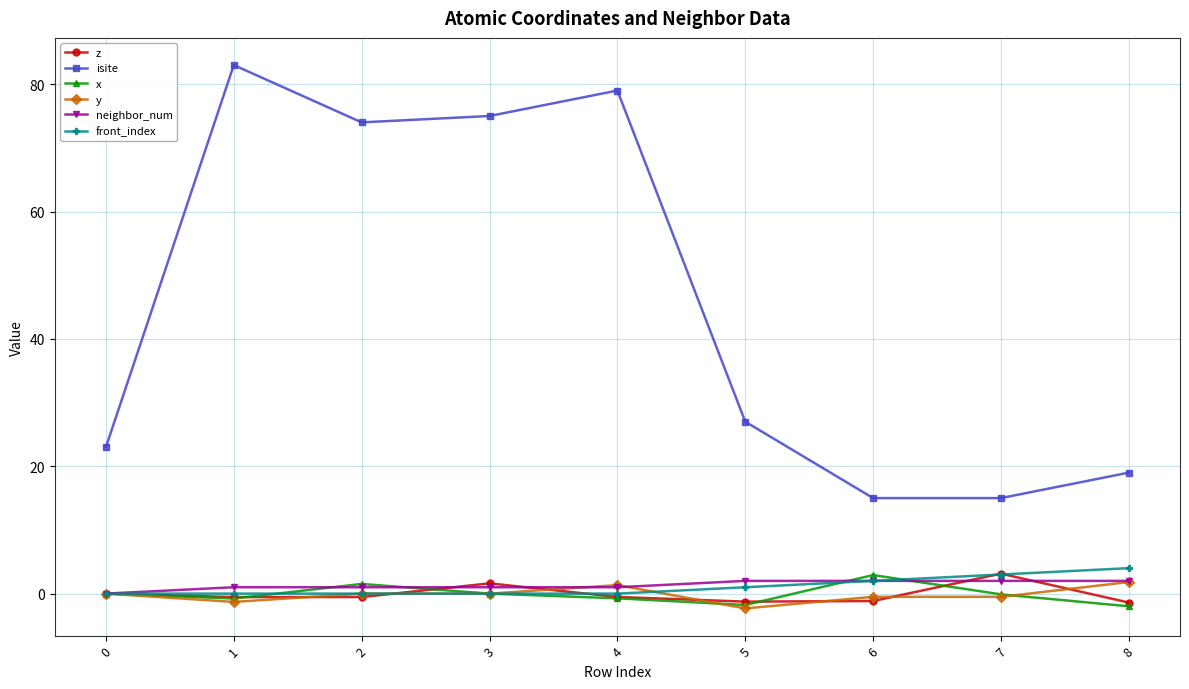

Is the value of z at 6 greater than the value of isite at 6?

No